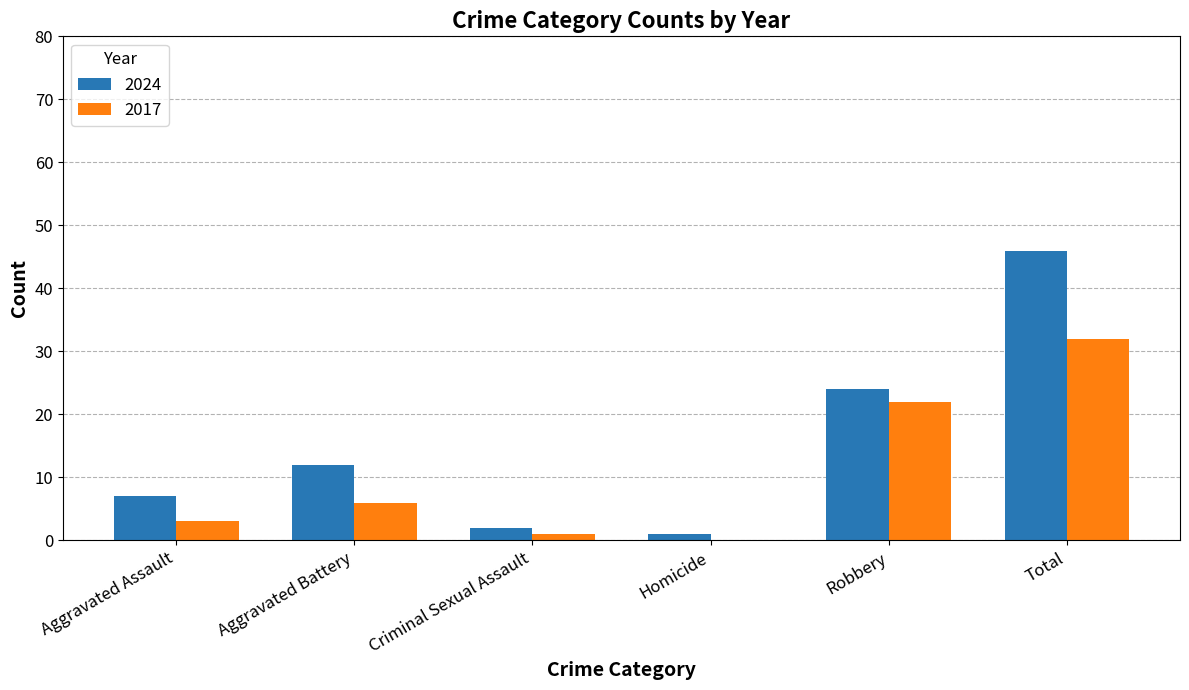

True or false: 2017 has a value of 32 at Total.

True